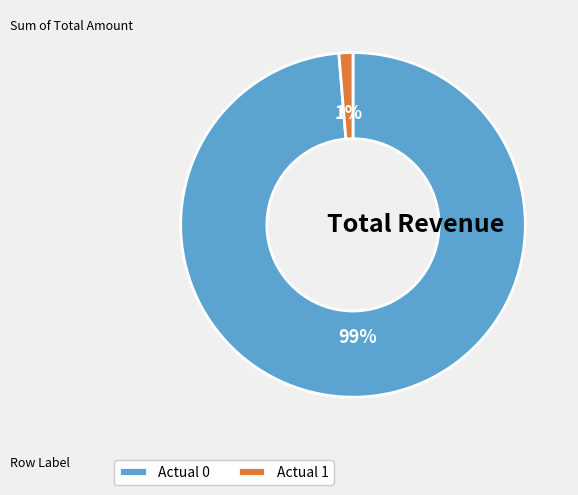

How many slices are in this pie chart?

2